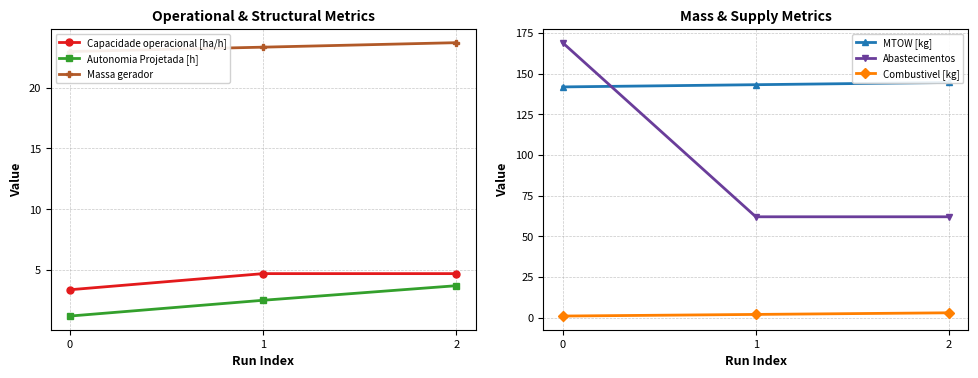

Does the chart display data point markers on the line(s)?

Yes